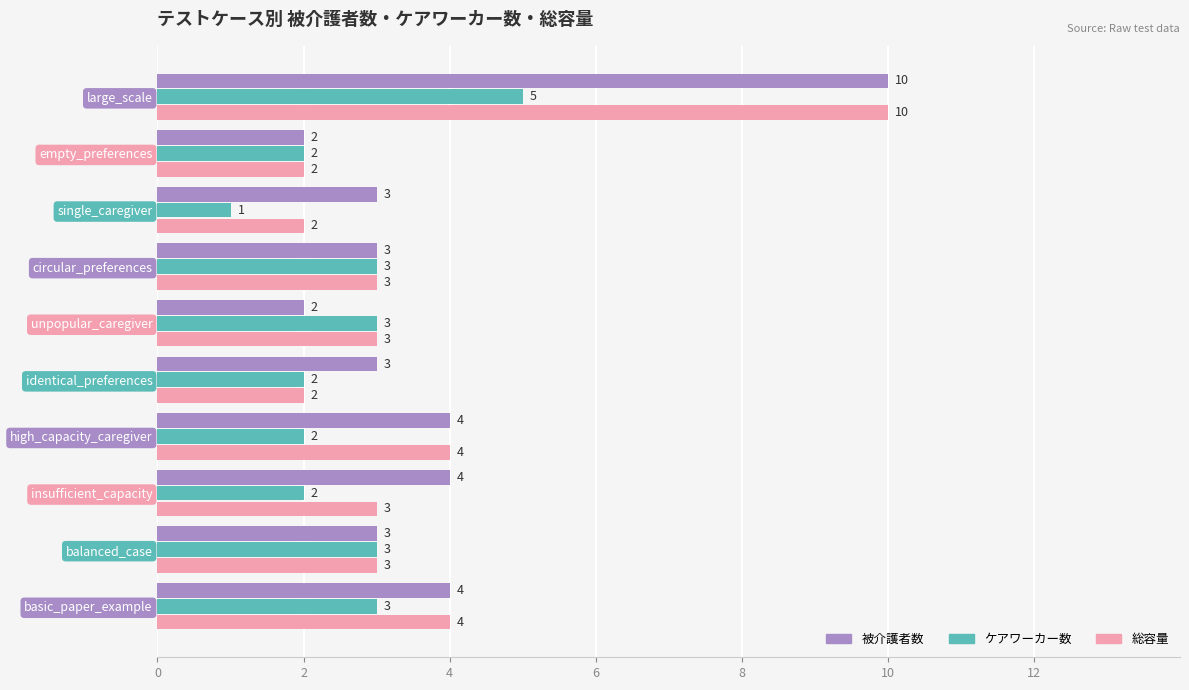

How many 総容量 values are between 2 and 4?

9